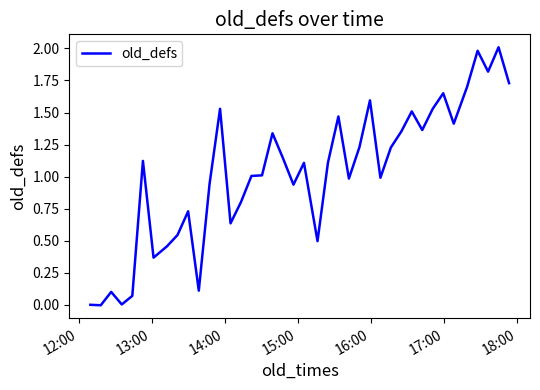

How many categories are shown in the chart?

40